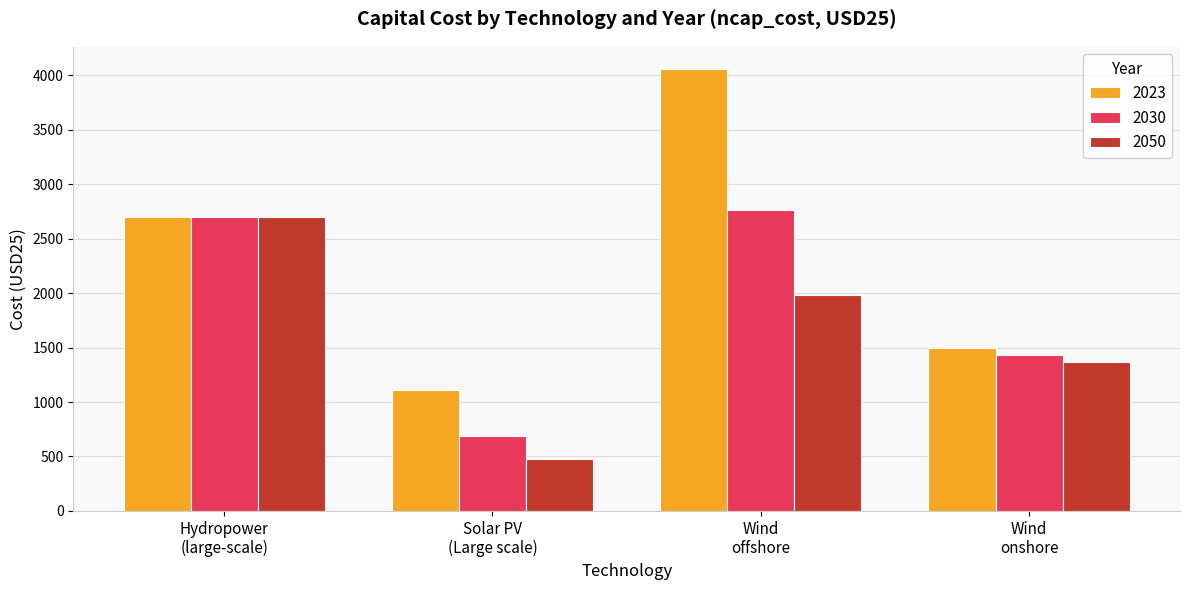

What is the minimum value for 2050?

480